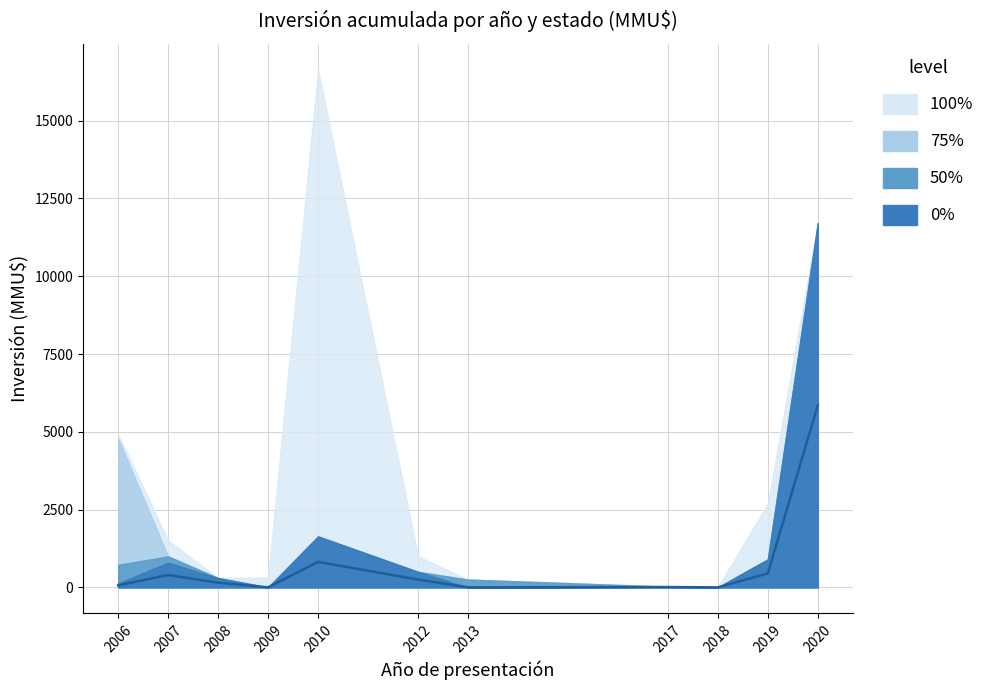

Reading right to left, extract all data points from this chart.

2020=5855.0	2019=450.0	2018=0.0	2017=10.0	2013=0.0	2012=250.0	2010=819.0	2009=0.0	2008=150.0	2007=397.5	2006=65.0